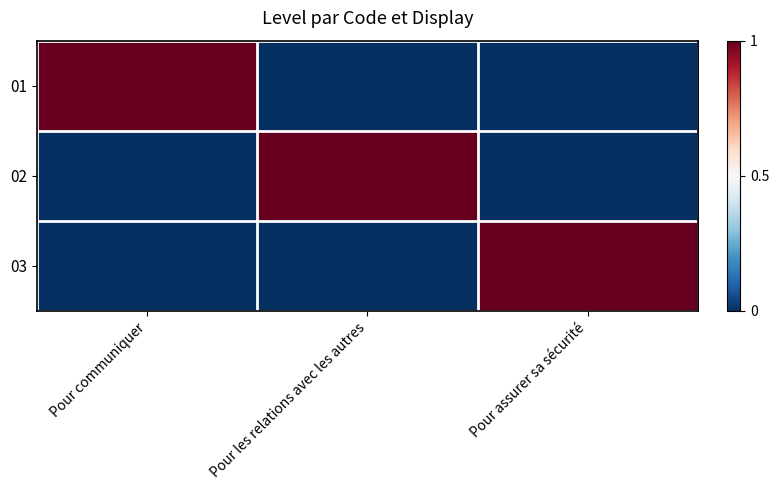

Rank the series by their maximum value, from lowest to highest.

01, 02, 03